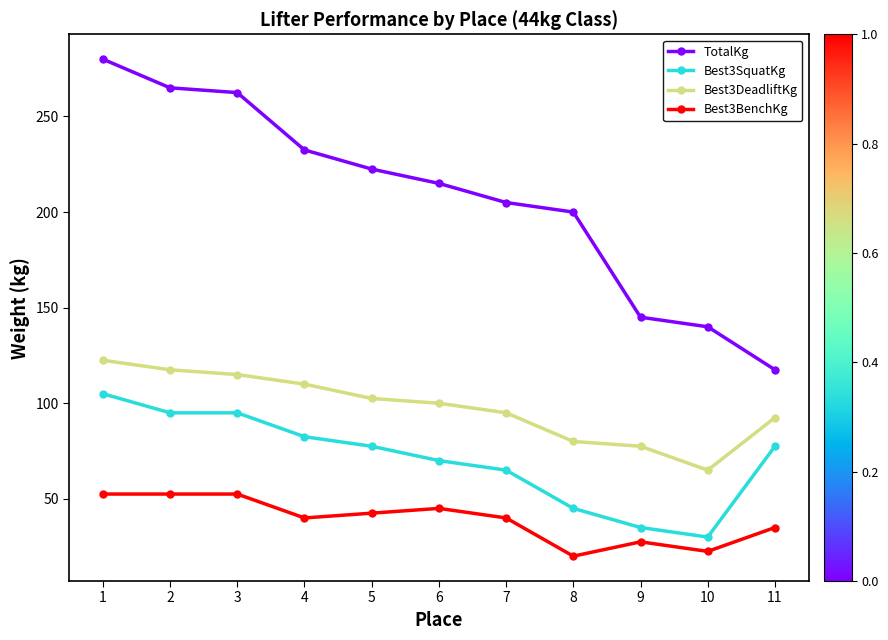

At which label is TotalKg closest to 198?

8